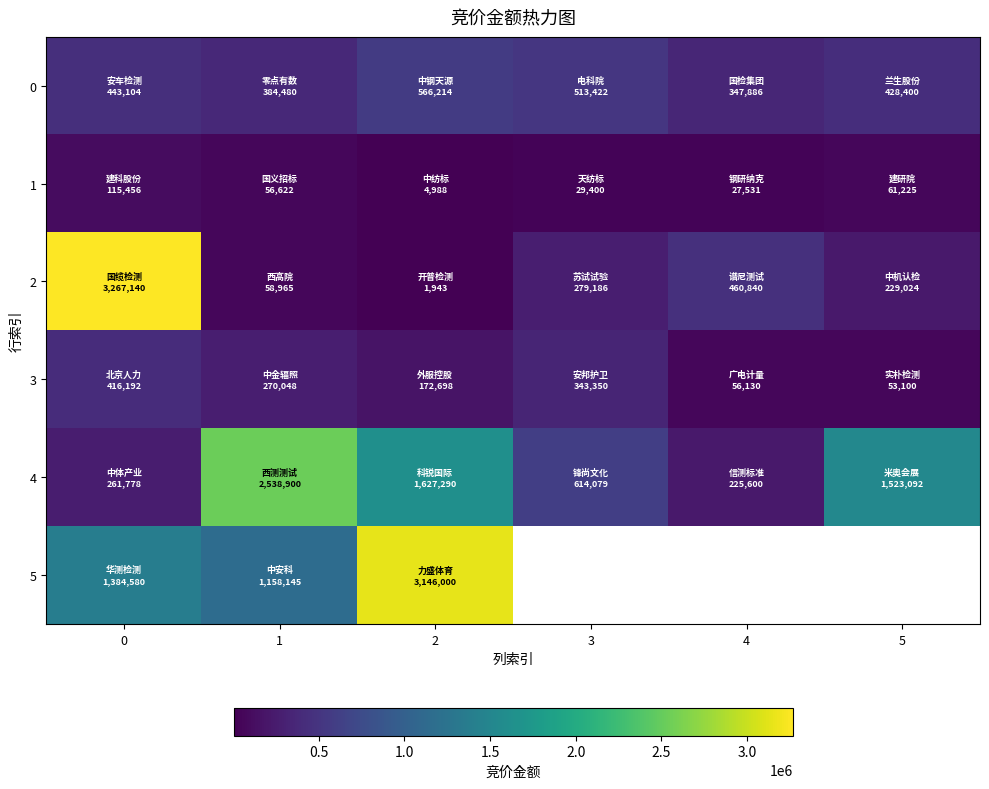

What is the difference between the highest and lowest values at 2?

3144057.0